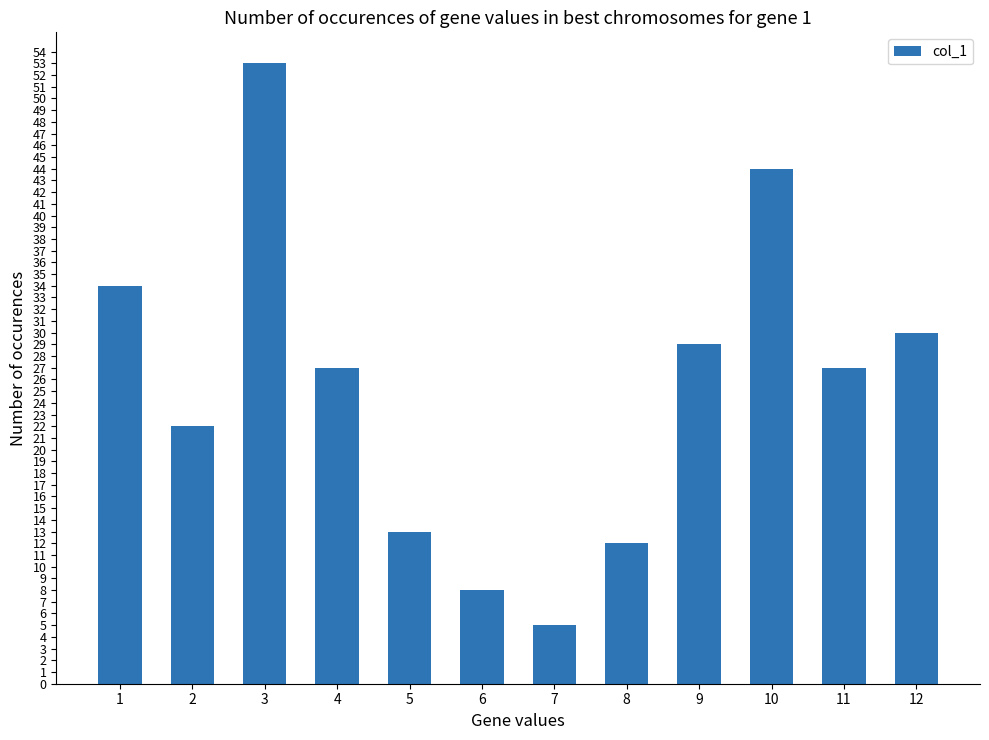

What is the value of the 12th bar from the left?

30